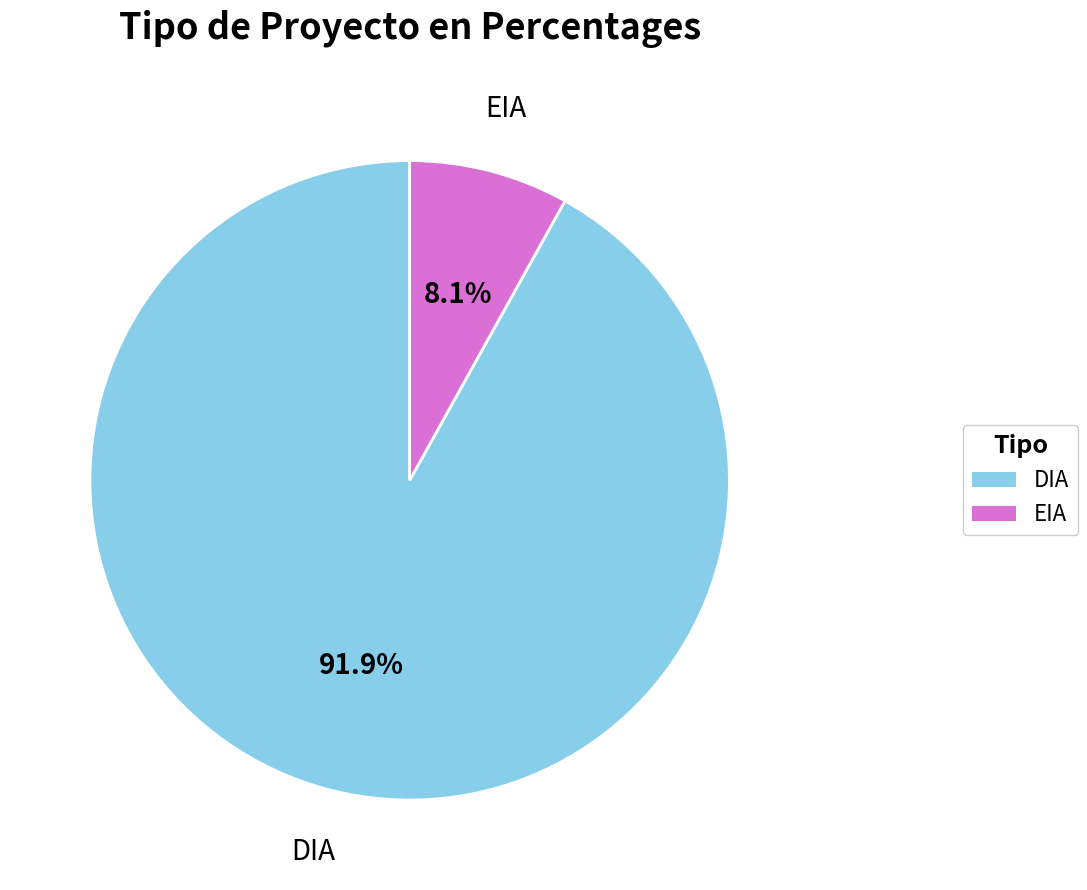

To the nearest percent, what is the combined percentage of DIA and EIA?

100%